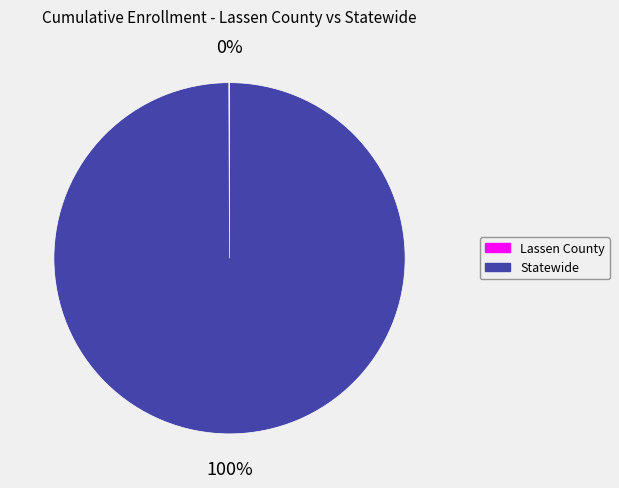

Is it true that Statewide is 100% of the pie?

True